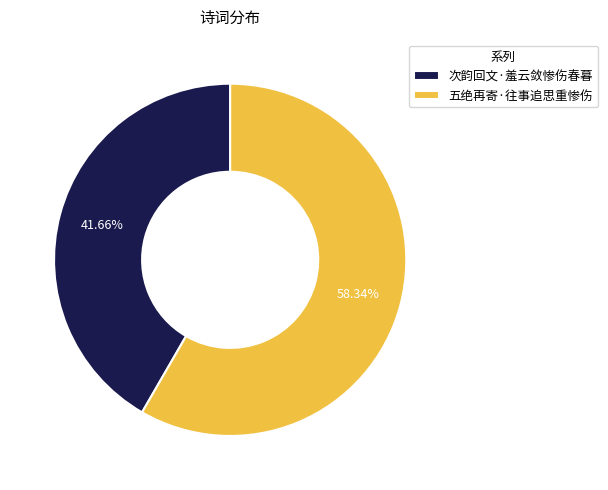

How many slices are in this pie chart?

2